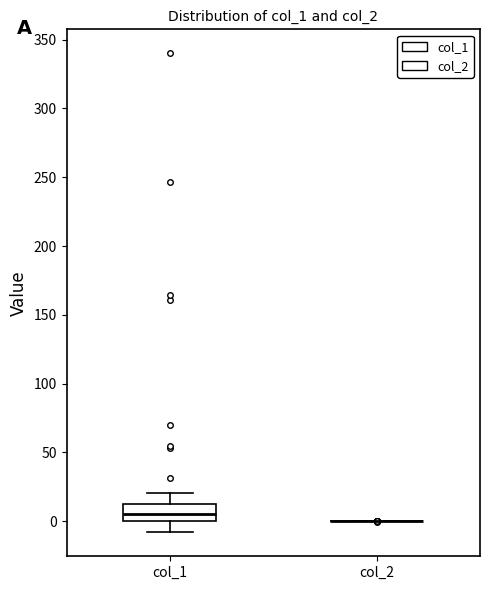

Reading left to right, read every box against the y-axis: the position of its median line, the range the box covers, and the ends of its whiskers. The values are not printed on the chart, so give them approximately, as read against the axis.

col_1: median 5, box 0 to 10, whiskers -10 to 20
col_2: box collapsed to a line at 0, whiskers 0 to 0